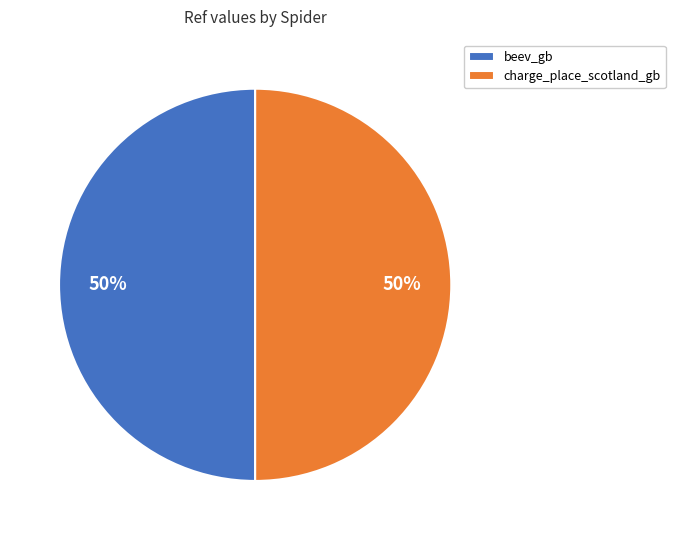

To the nearest percent, what is the combined percentage of charge_place_scotland_gb and beev_gb?

100%